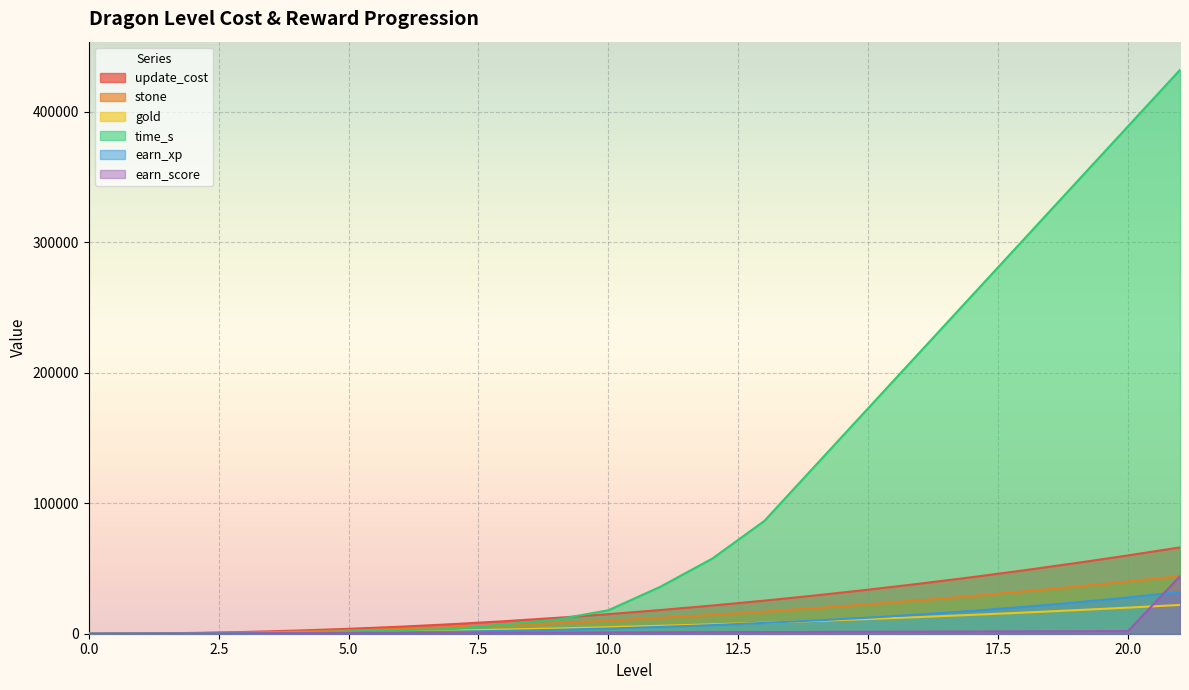

At which label is time_s closest to 216000?

16